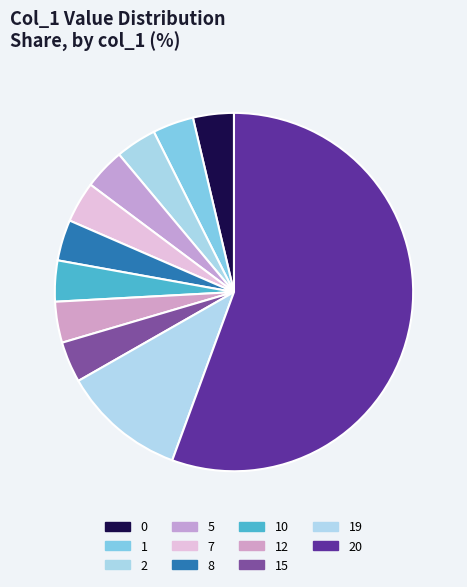

Count the number of slices in the pie.

11